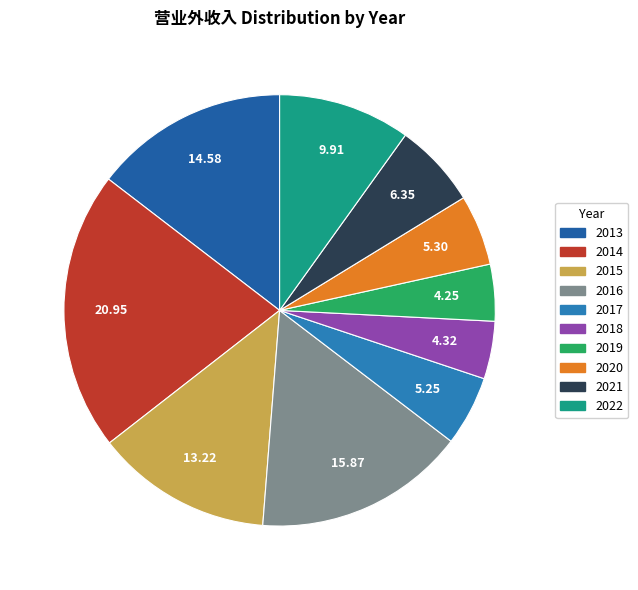

Does 2013 represent more than half of the total?

No